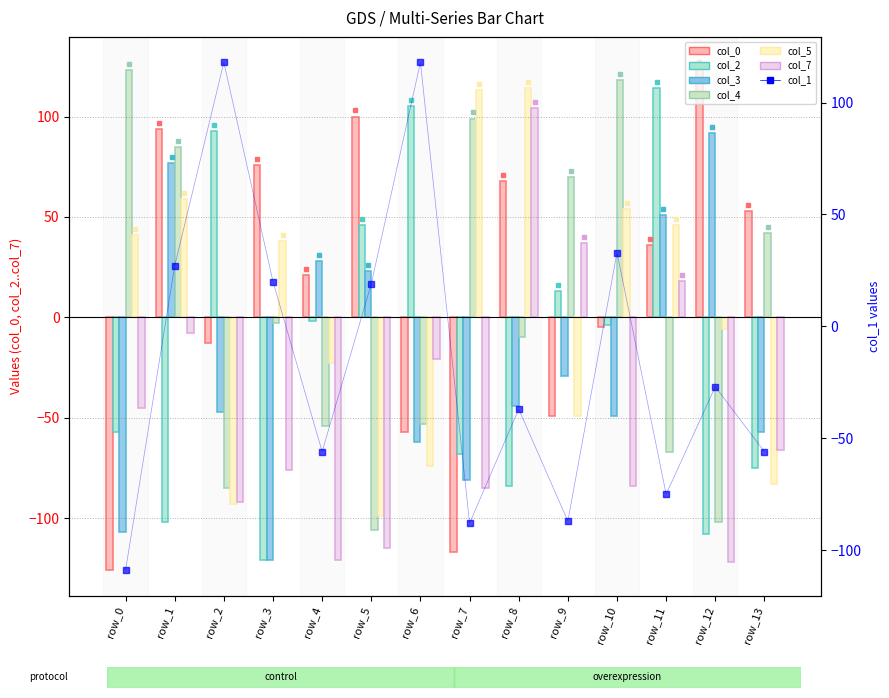

At which label is col_3 closest to -14?

row_9